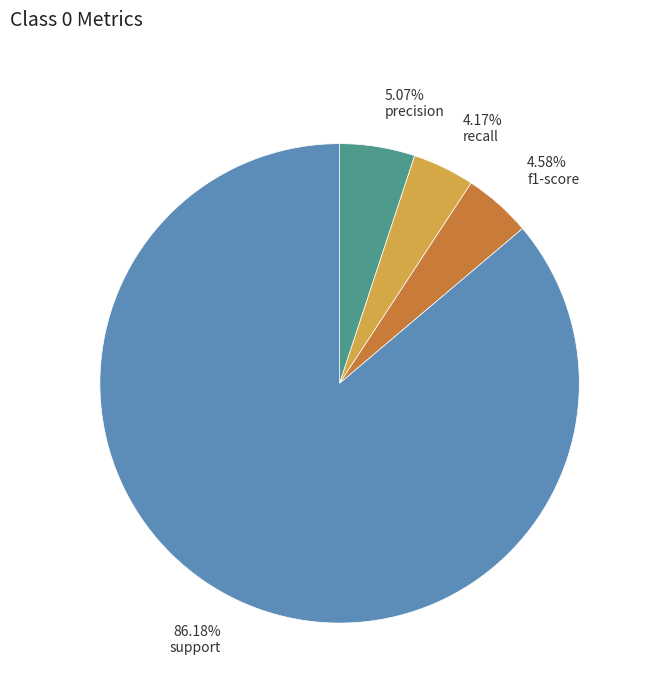

True or false: support accounts for 86% of the total.

True